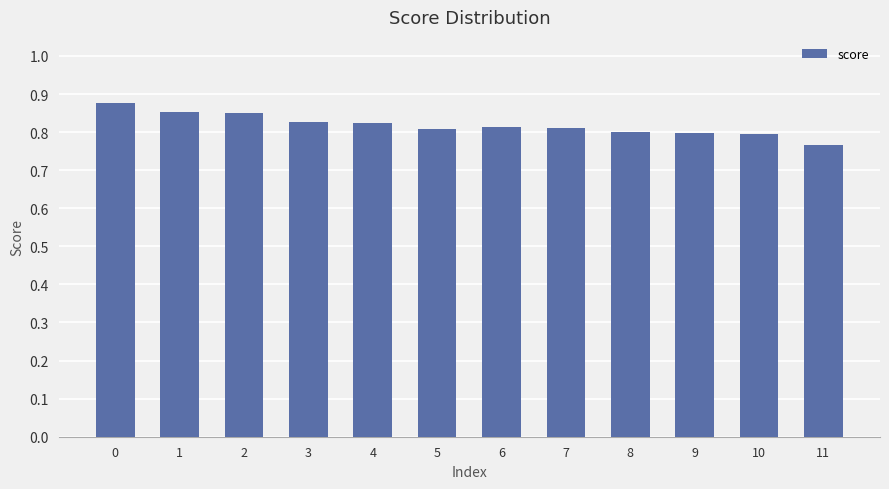

Between 3 and 11, which is larger?

3